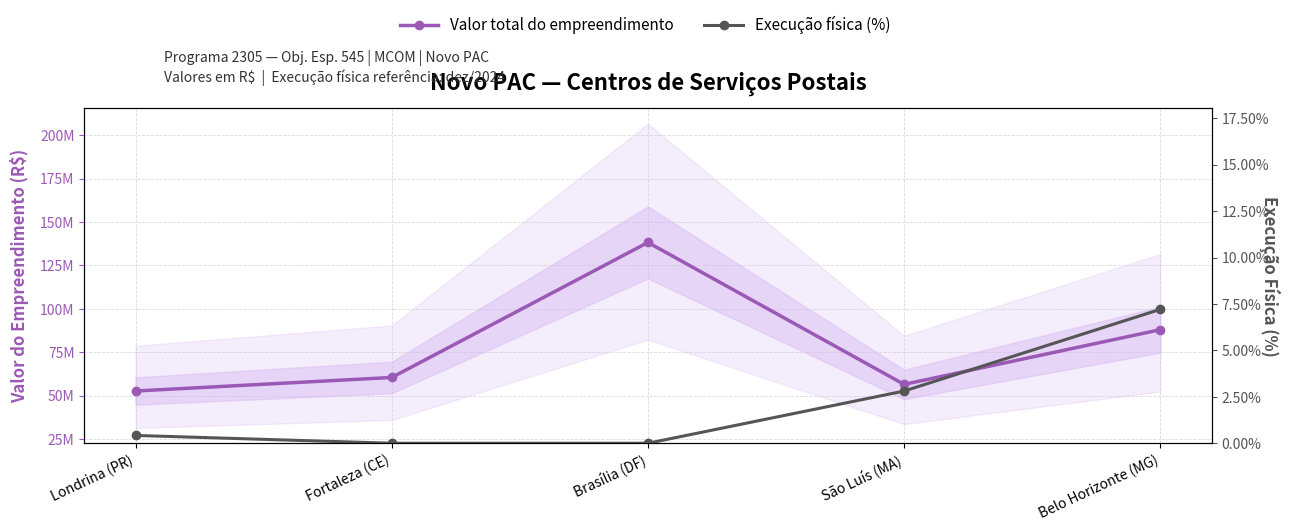

The value of Execução física (%) at Londrina (PR) is 0.4. True or false?

True